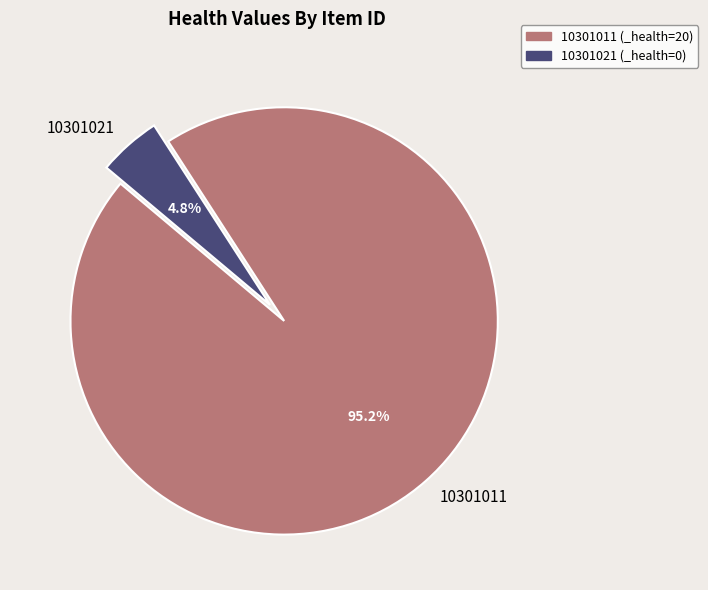

Is the sum of 10301021 and 10301011 greater than half?

Yes